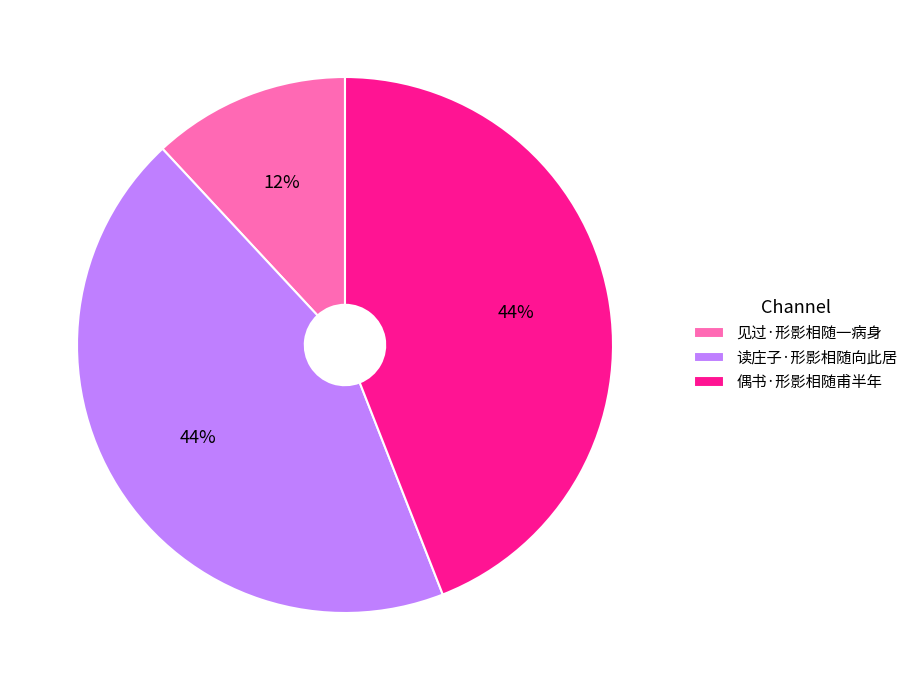

To the nearest percent, what portion does 读庄子·形影相随向此居 represent?

44%